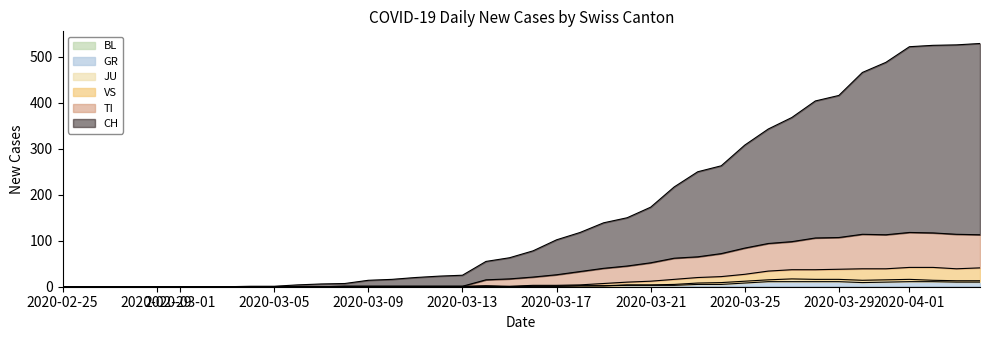

How many values in the VS series exceed 3?

18